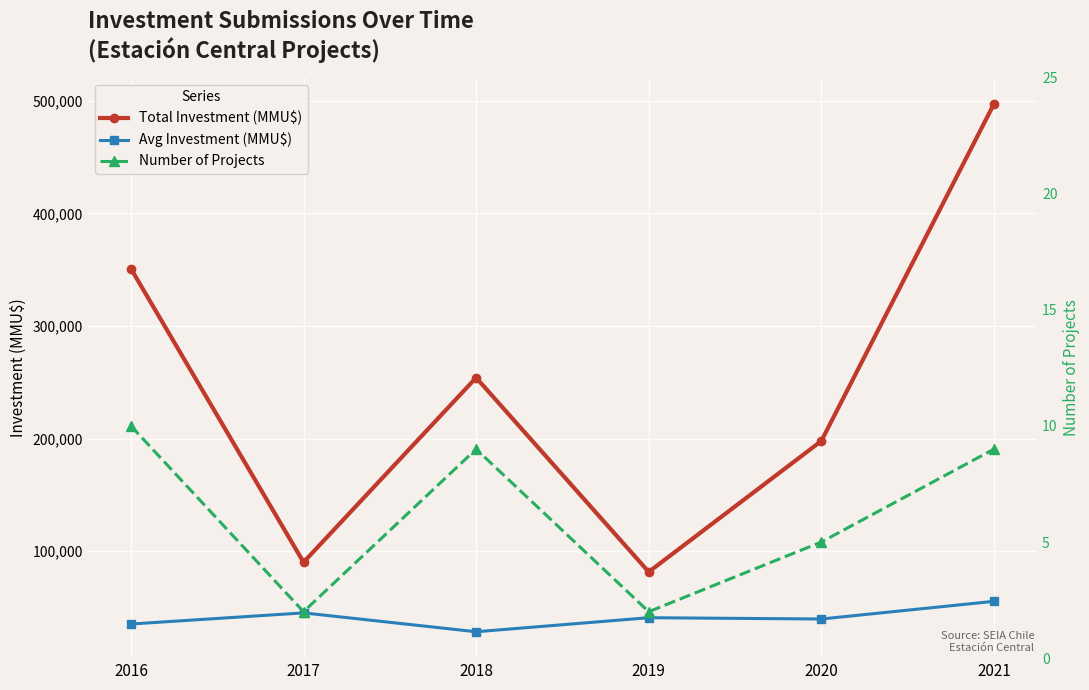

How many categories are shown in the chart?

6